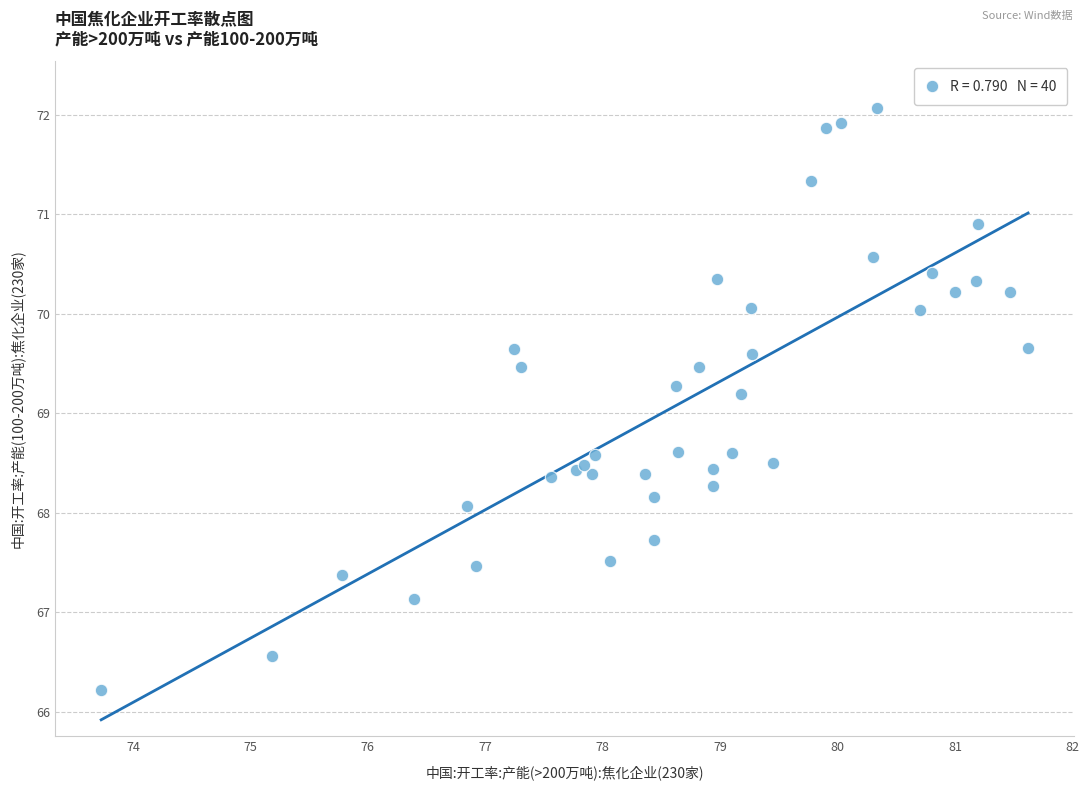

What Y value in the scatter plot is closest to 69?

69.2